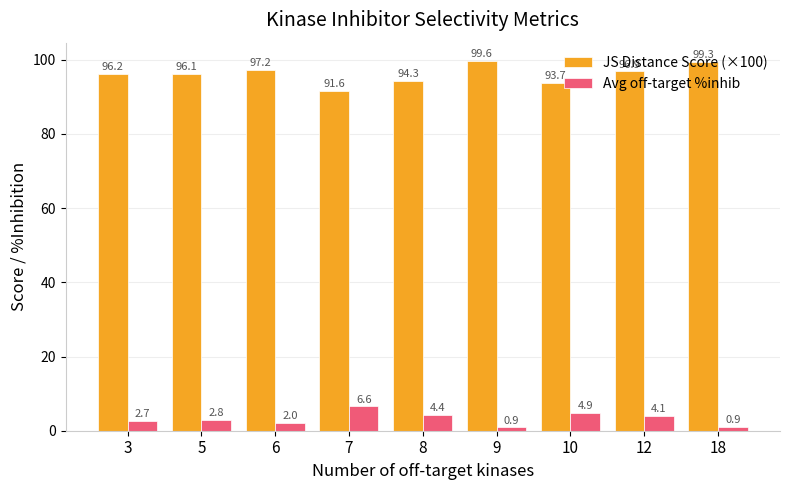

Is it true that JS Distance Score (×100) equals 161.3 at 10?

False